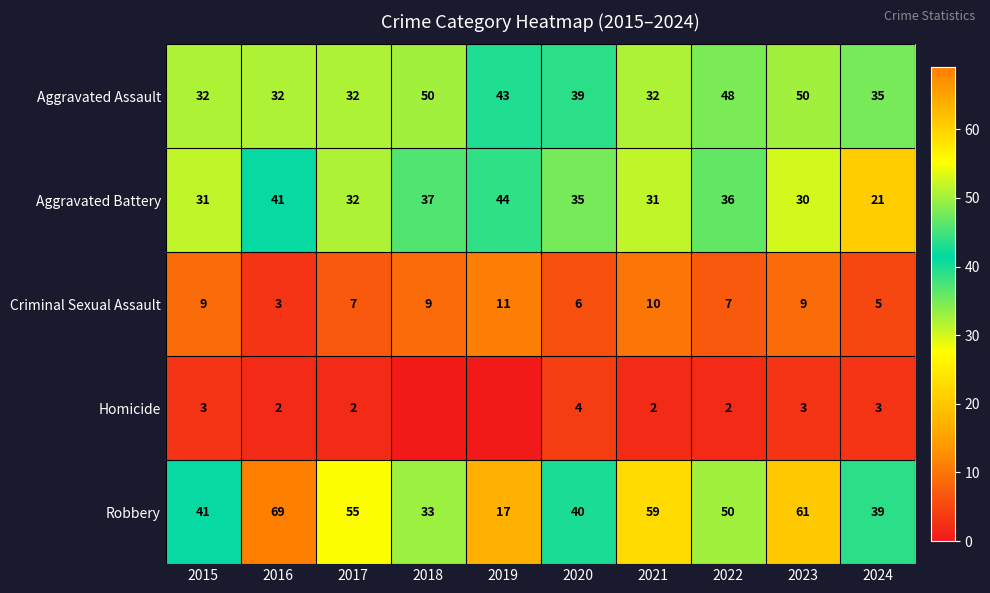

Where is Robbery nearest to the value 43?

2015